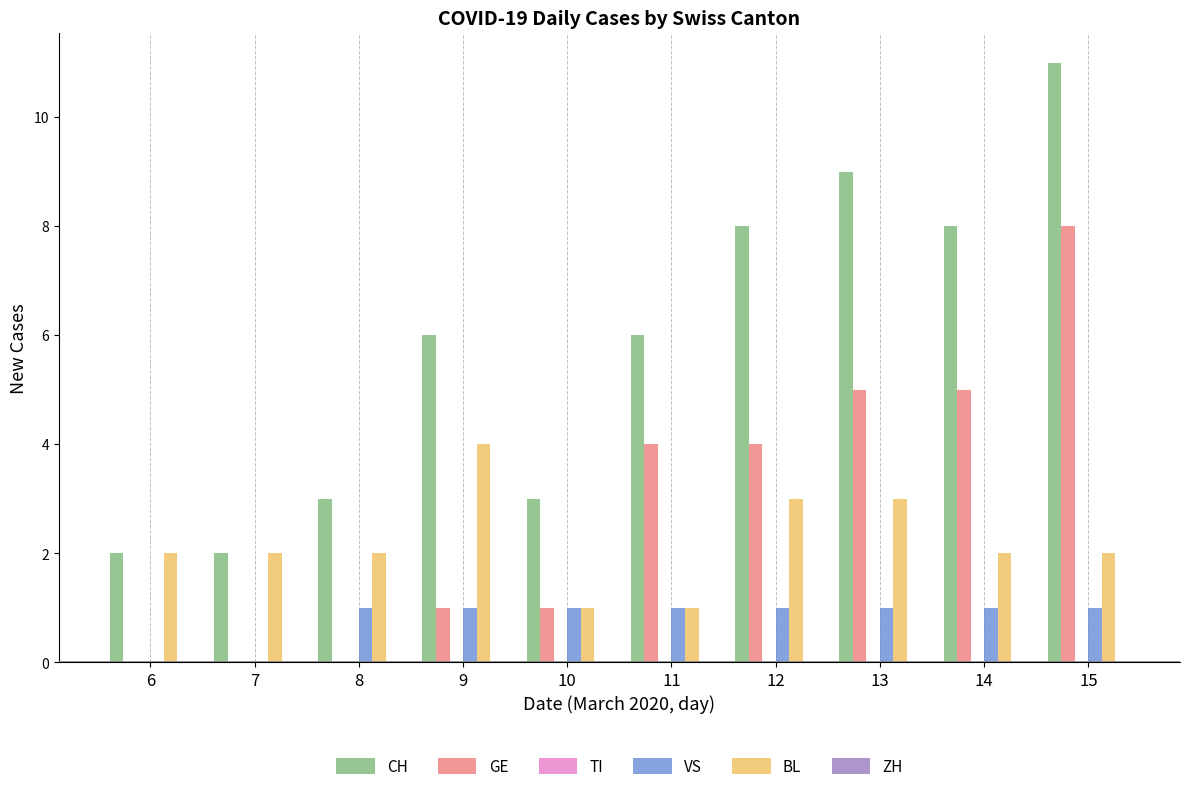

The BL series shows 2 at 6. True or false?

True